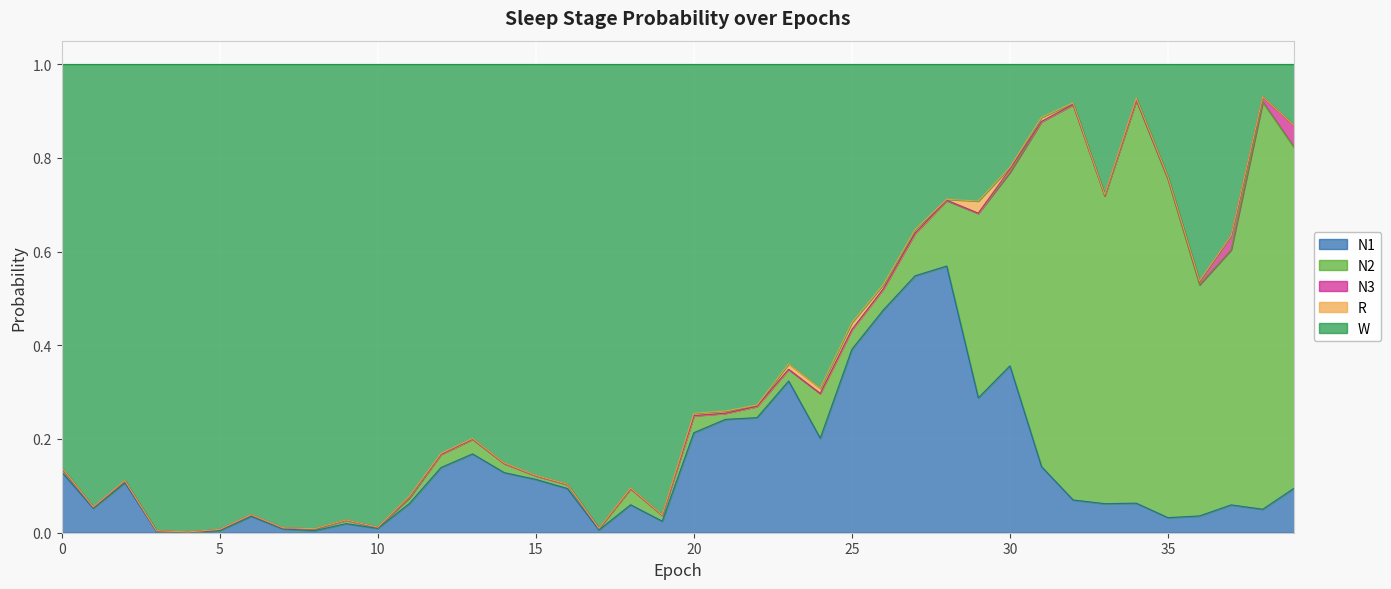

What is the total value across all series at 39?

1.0